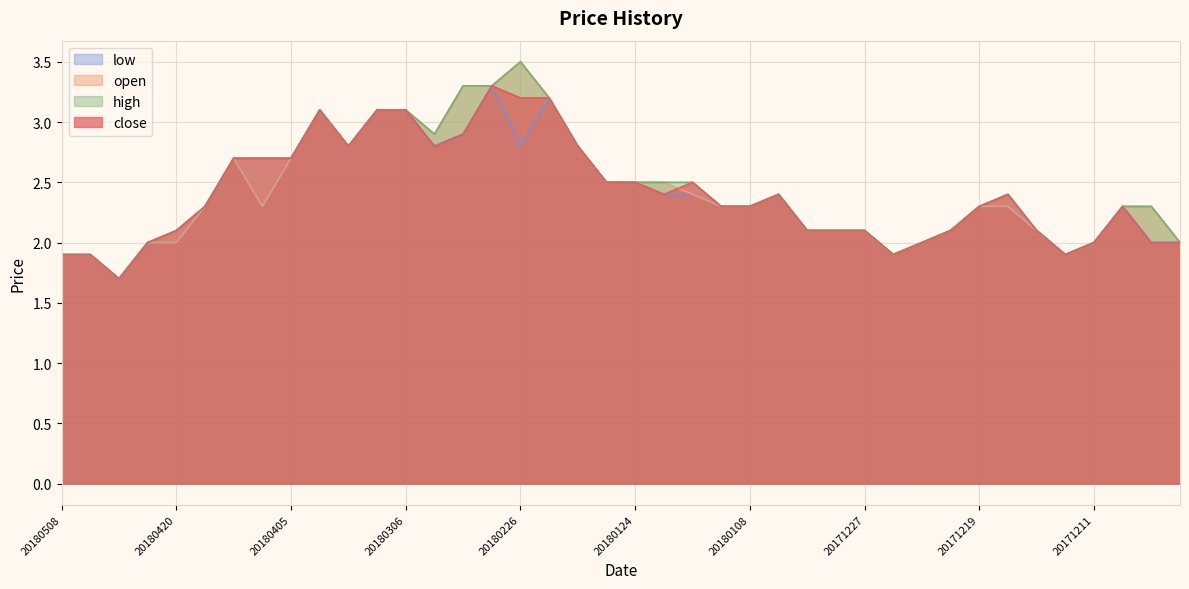

True or false: high has a value of 2.7 at 20180409.

True